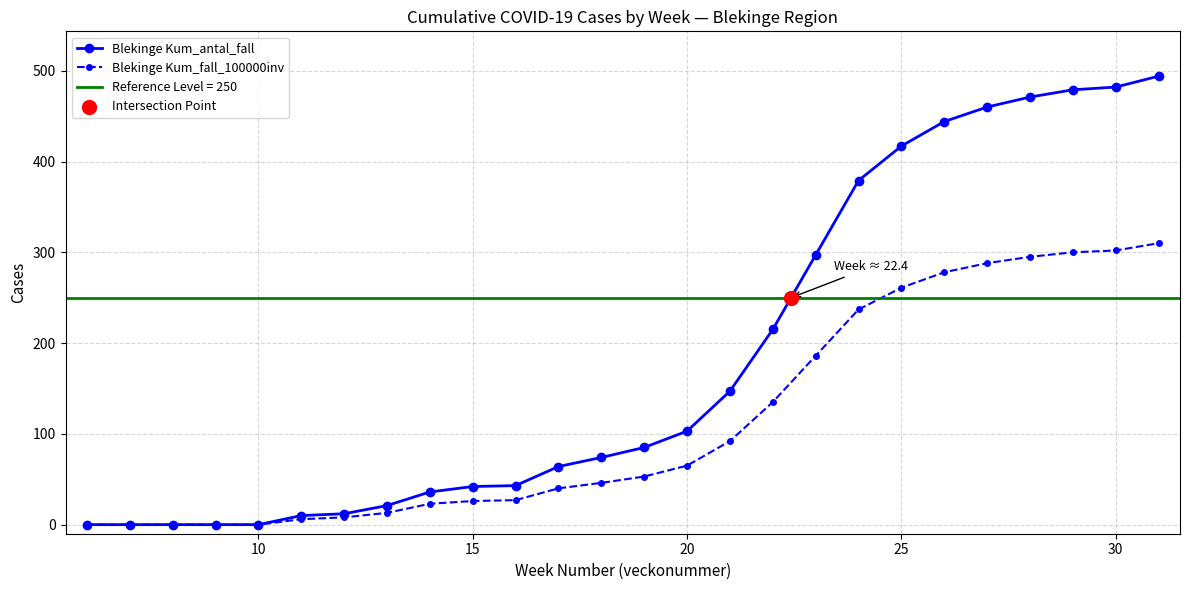

Which series reaches the maximum Y coordinate?

Blekinge Kum_antal_fall